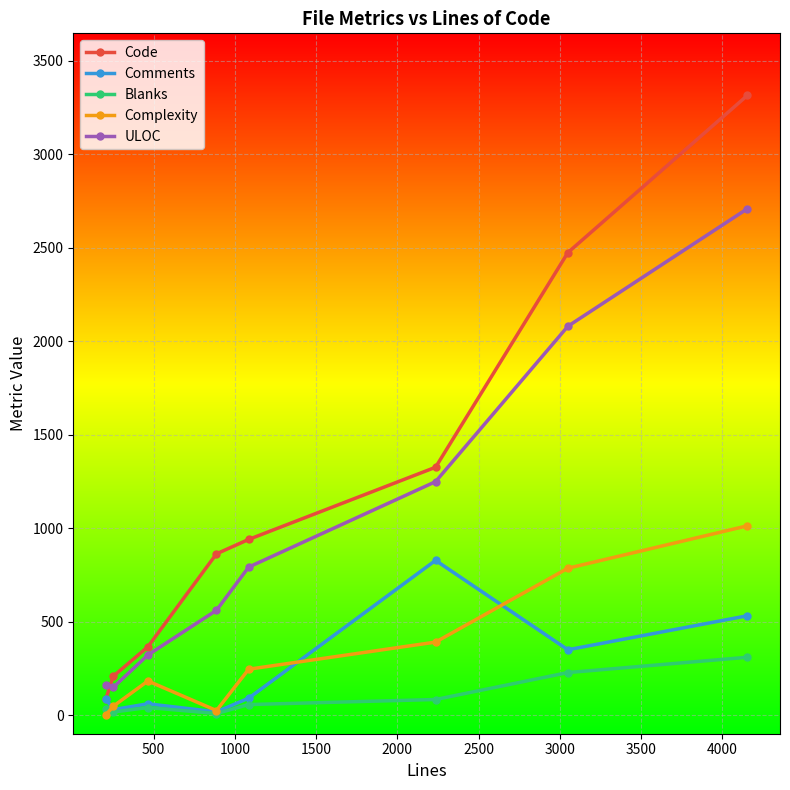

True or false: ULOC and Complexity cross at least once.

False